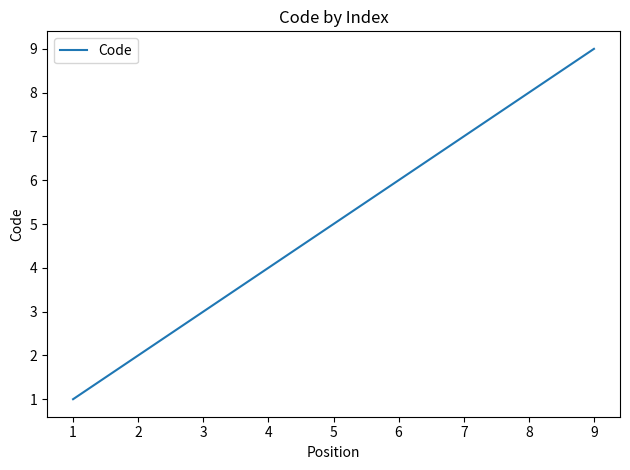

True or false: the data shows 7 at 7.

True